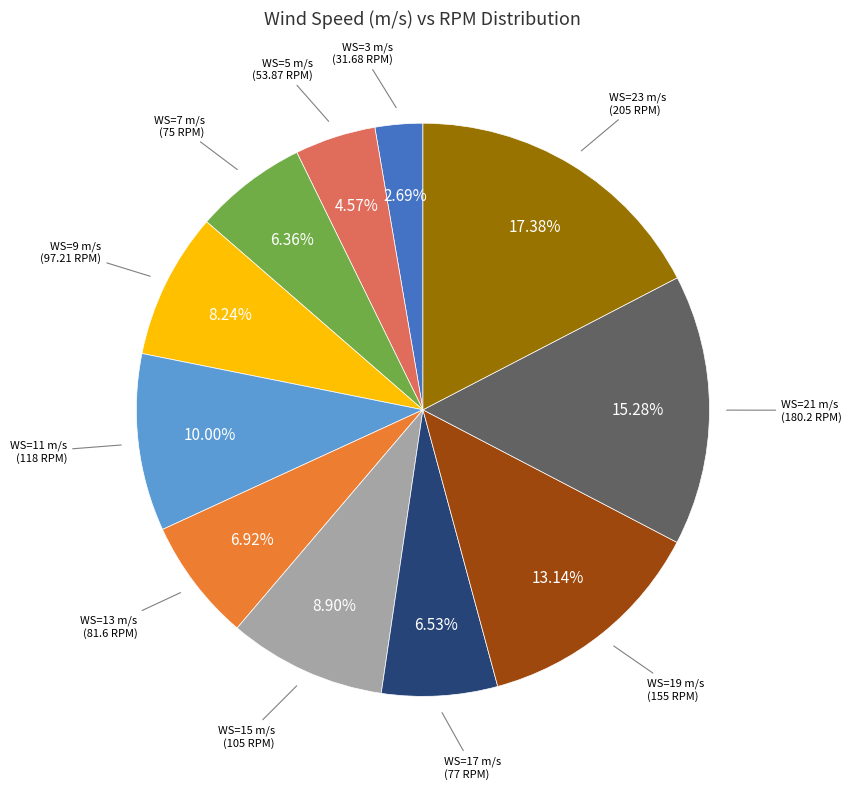

To the nearest percent, what is the difference between the largest and smallest slice percentages?

15%